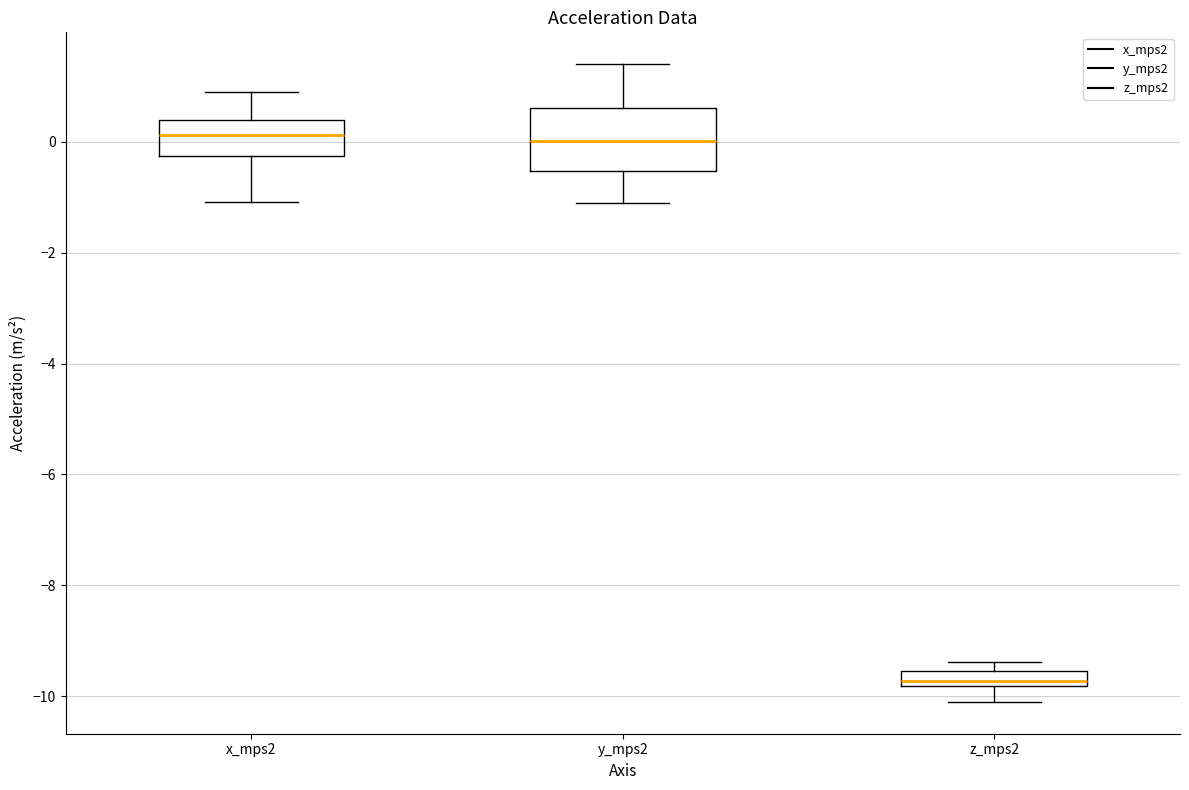

Where does the median line of the box for y_mps2 sit on the y-axis? The values are not printed on the chart, so give them approximately, as read against the axis.

0.0